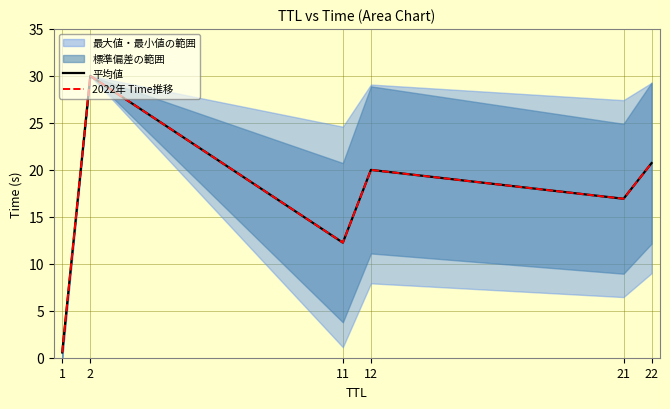

What is the total value across all series at 21?

33.8